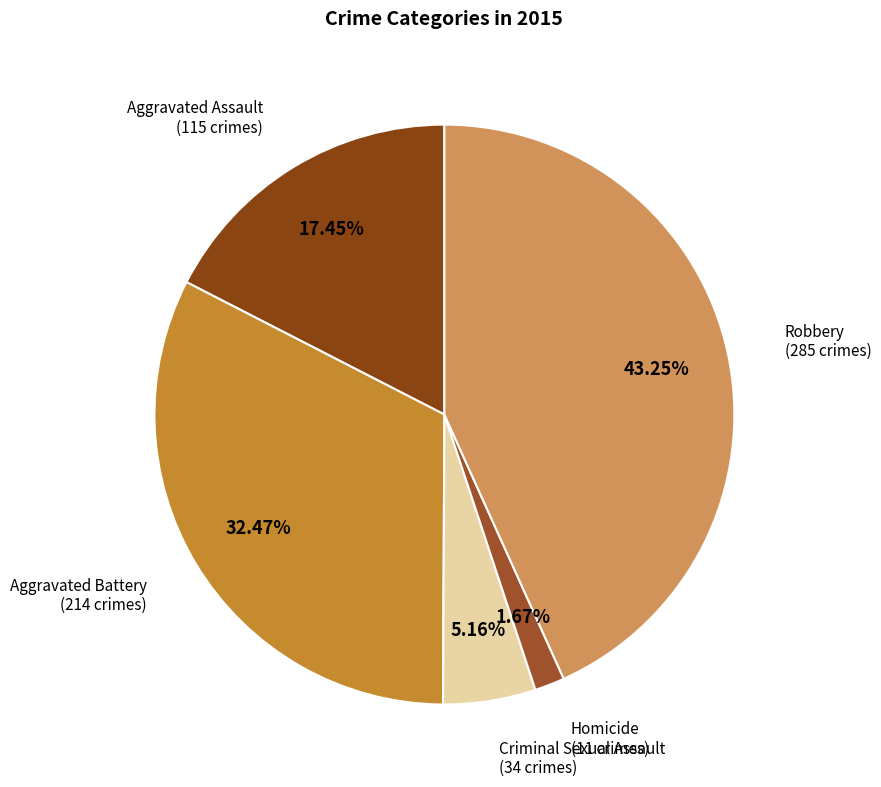

Count the number of slices in the pie.

5